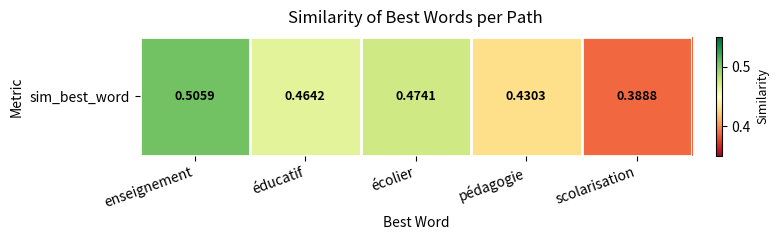

Reading left to right, what are all the values shown in this chart?

enseignement=0.5	éducatif=0.5	écolier=0.5	pédagogie=0.4	scolarisation=0.4